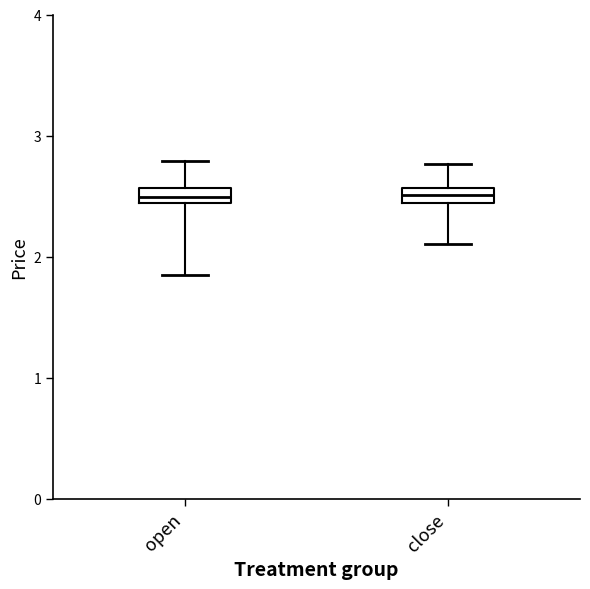

Where does the lower whisker of the box for close end on the y-axis? The values are not printed on the chart, so give them approximately, as read against the axis.

2.1